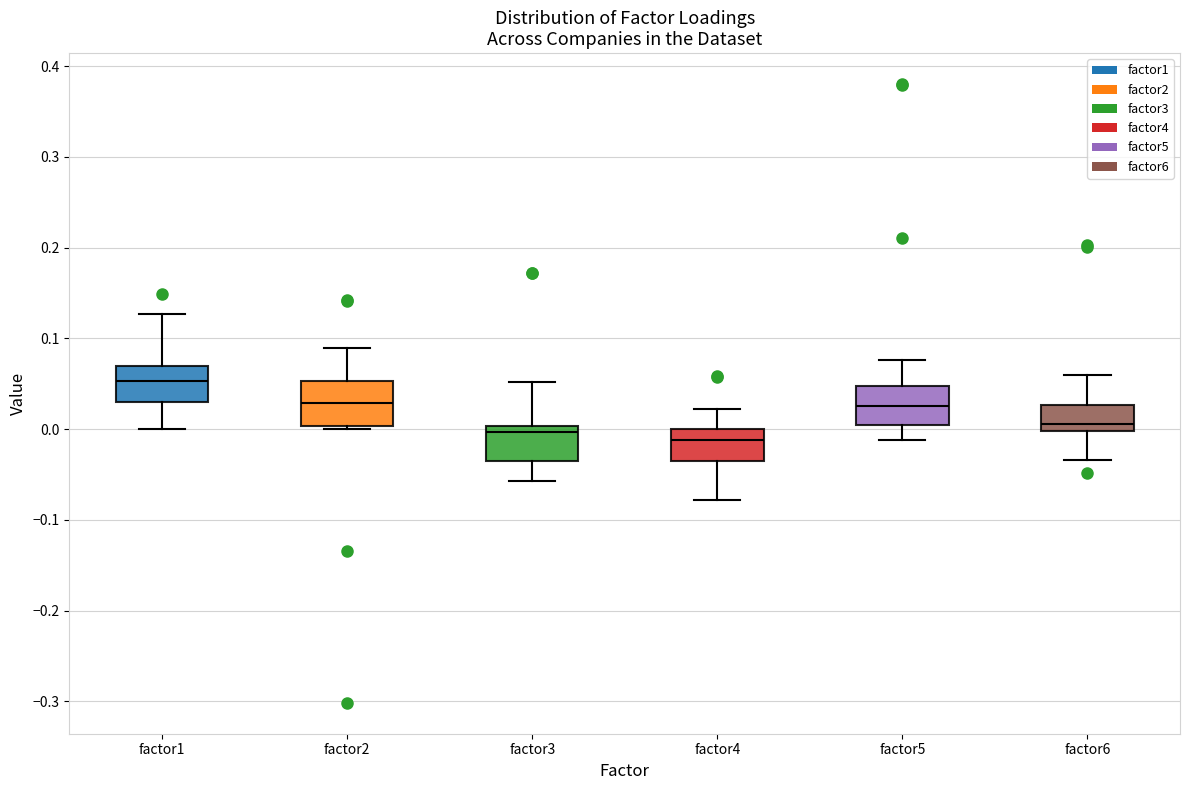

Reading left to right, transcribe this box plot: for each box, give where its median line is, the range the box spans, and where its two whiskers end, as read against the y-axis. The values are not printed on the chart, so give them approximately, as read against the axis.

factor1: median 0.05, box 0.03 to 0.07, whiskers 0.00 to 0.13
factor2: median 0.03, box 0.00 to 0.05, whiskers 0.00 (just below the box's lower edge) to 0.09
factor3: median 0.00 (just below the box's upper edge), box -0.04 to 0.00, whiskers -0.06 to 0.05
factor4: median -0.01, box -0.04 to 0.00, whiskers -0.08 to 0.02
factor5: median 0.03, box 0.00 to 0.05, whiskers -0.01 to 0.08
factor6: median 0.01, box 0.00 to 0.03, whiskers -0.03 to 0.06